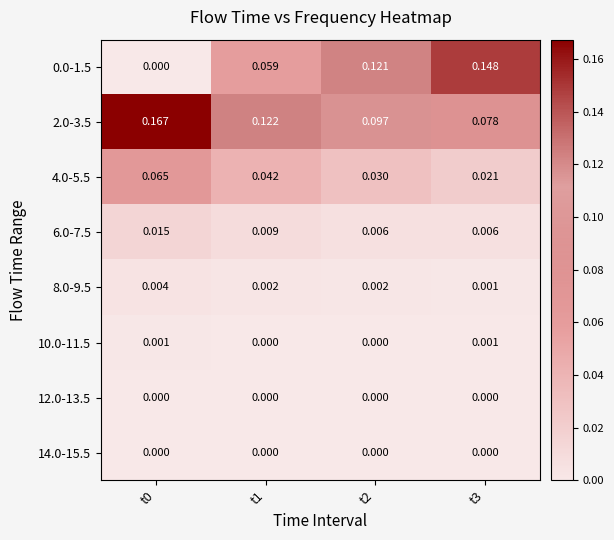

How many series are shown in this chart?

8